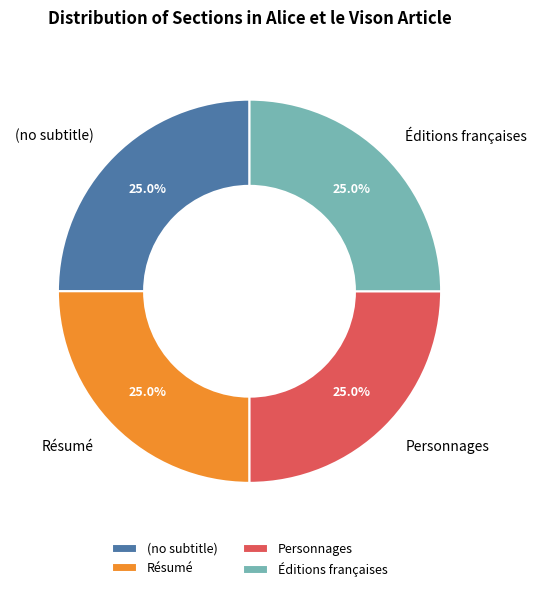

To the nearest percent, what is the difference between the largest and smallest slice percentages?

0%